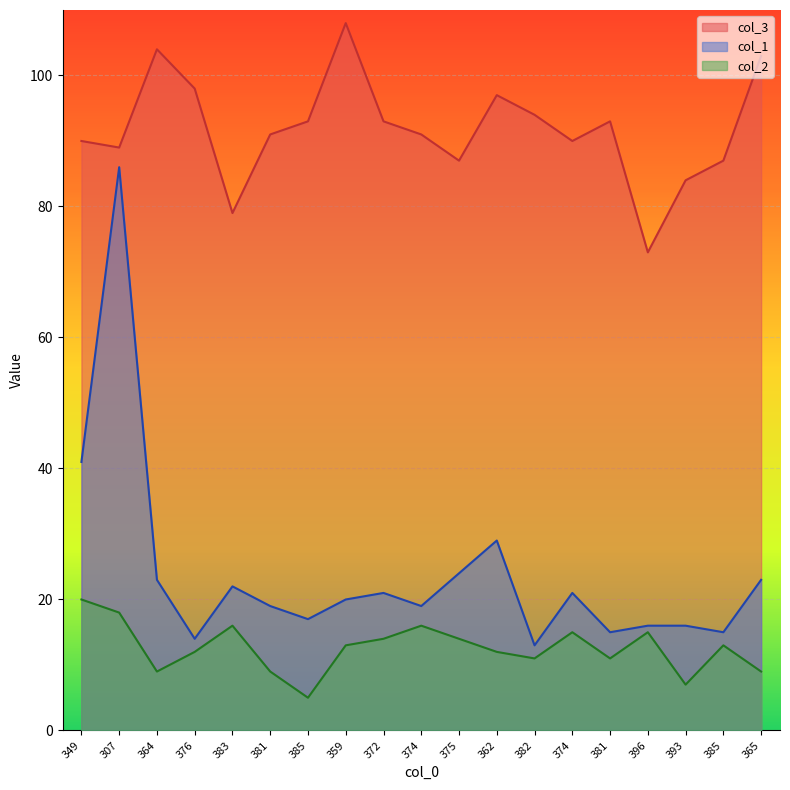

Which series changed the most between 374 and 381?

col_1